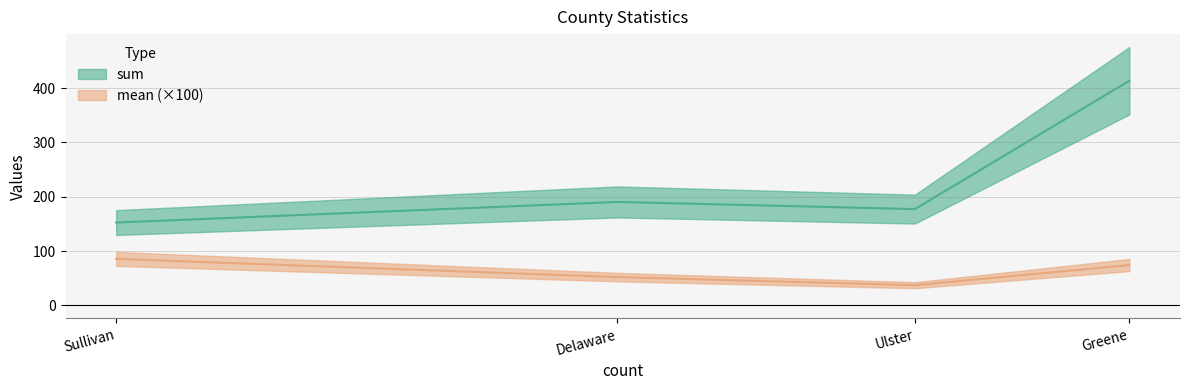

At which category is the sum across all series the highest?

Greene